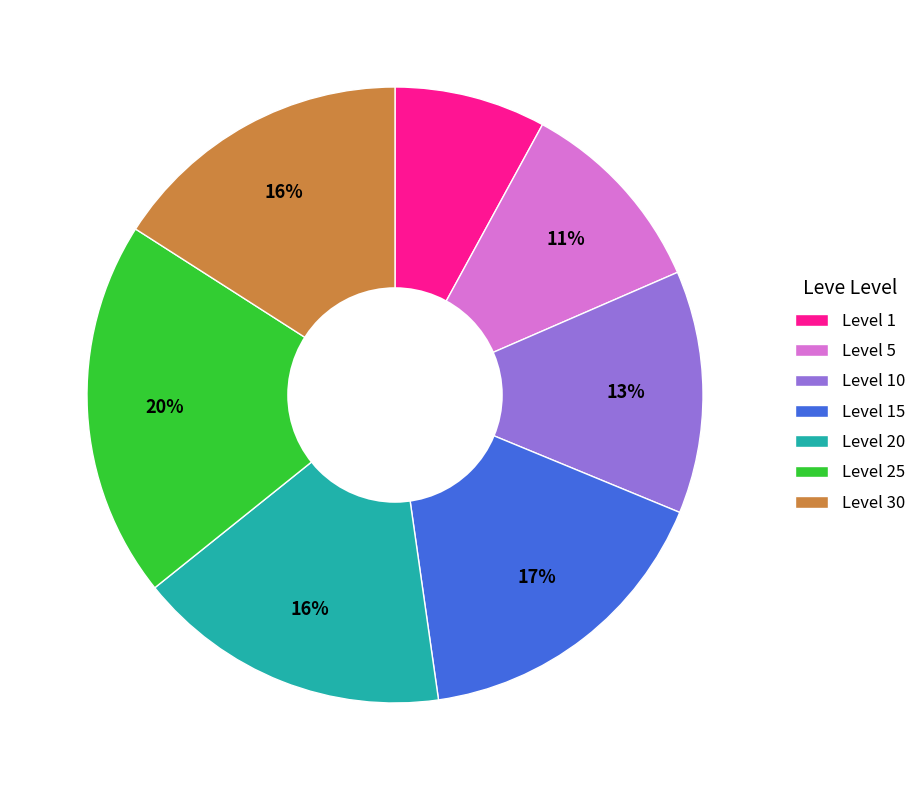

The Level 10 slice represents 13% of the pie. True or false?

True